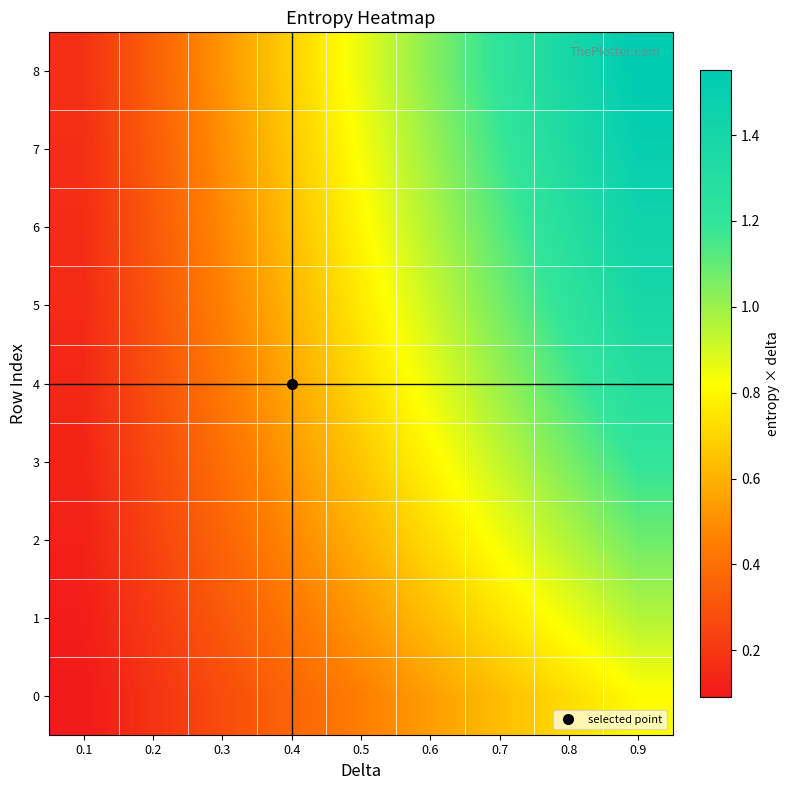

Rank the series by their maximum value, from highest to lowest.

8, 7, 6, 5, 4, 3, 2, 1, 0